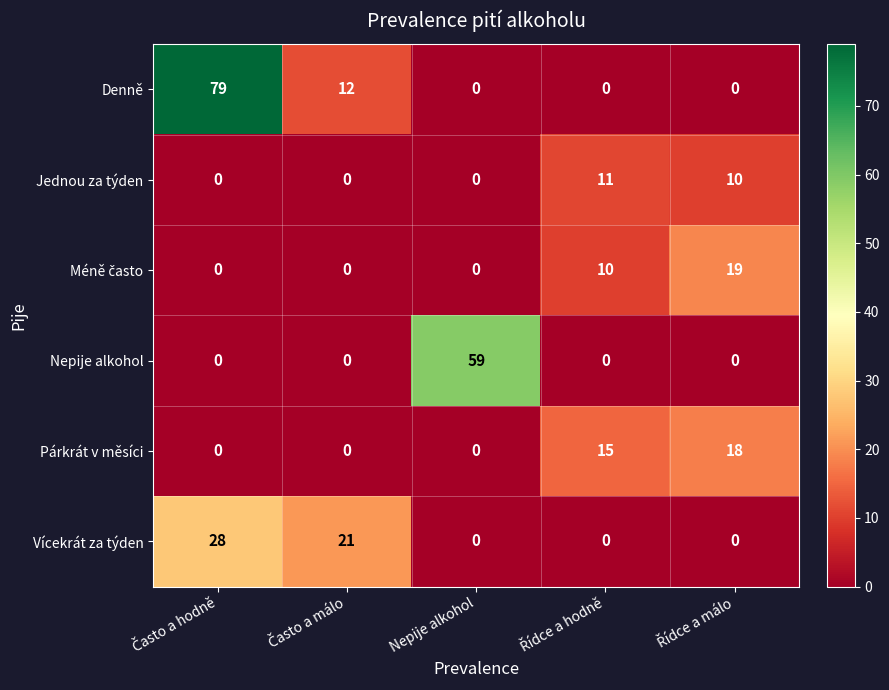

Which series has the largest range (max minus min)?

Denně